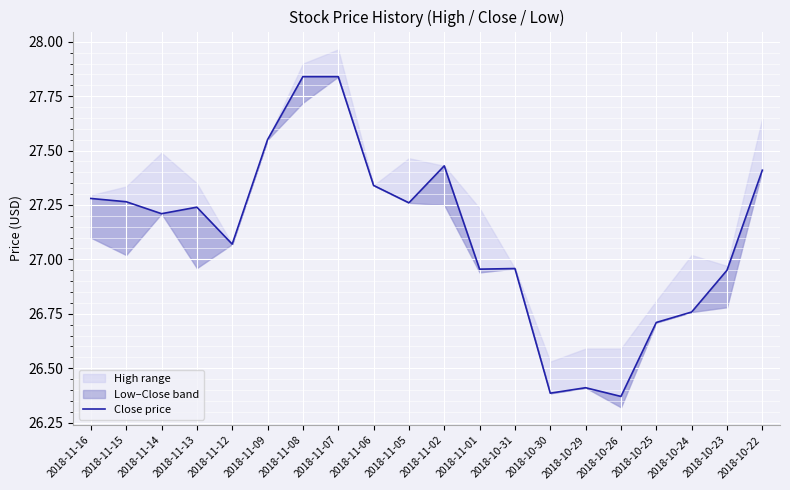

What is the difference between the maximum and minimum values?

1.5